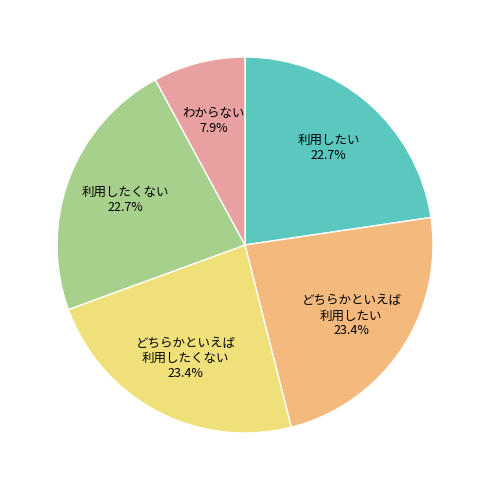

What percentage do どちらかといえば 利用したくない and どちらかといえば 利用したい together represent?

46.8%